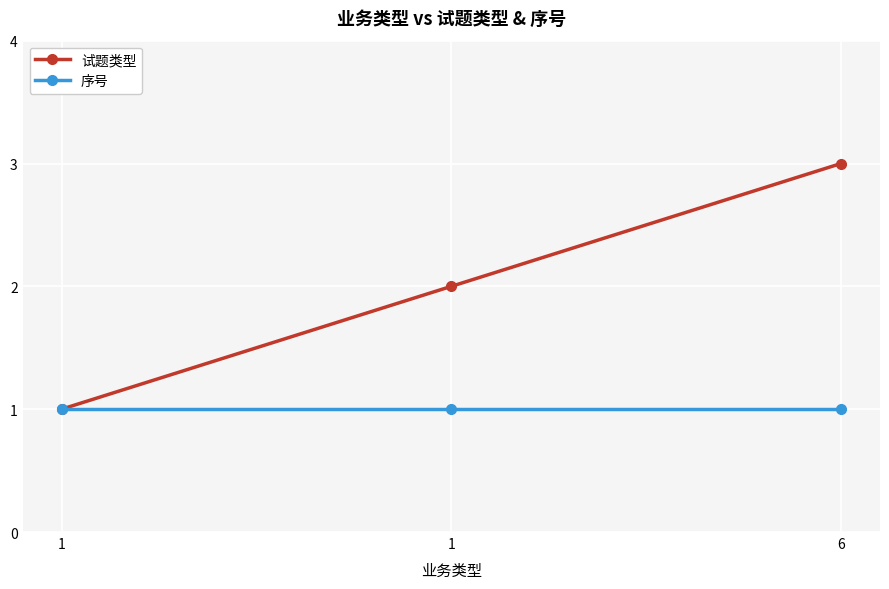

How many categories are shown in the chart?

3